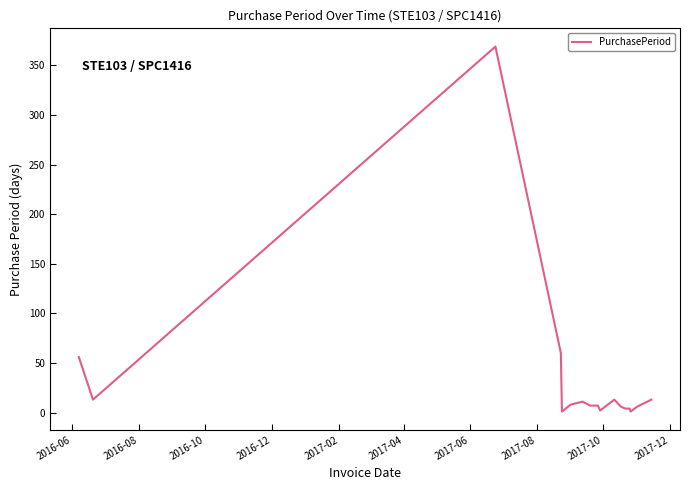

What is the maximum value shown in the chart?

369